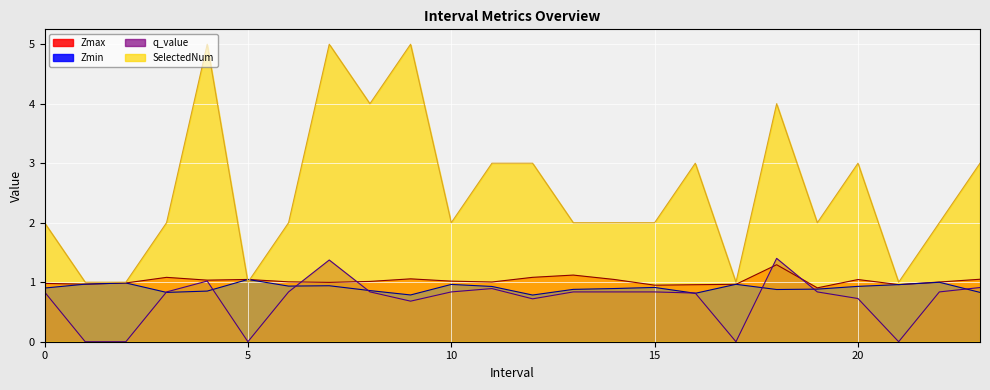

Reading right to left, what are all the values shown in this chart?

Zmax: 1.0	1.0	1.0	1.0	0.9	1.3	1.0	1.0	1.0	1.0	1.1	1.1	1.0	1.0	1.1	1.0	1.0	1.0	1.0	1.0	1.1	1.0	1.0	1.0
Zmin: 0.8	1.0	1.0	0.9	0.9	0.9	1.0	0.8	0.9	0.9	0.9	0.8	0.9	1.0	0.8	0.9	0.9	0.9	1.0	0.9	0.8	1.0	1.0	0.9
q_value: 0.9	0.8	0.0	0.7	0.8	1.4	0.0	0.8	0.8	0.8	0.8	0.7	0.9	0.8	0.7	0.8	1.4	0.8	0.0	1.0	0.8	0.0	0.0	0.8
SelectedNum: 3.0	2.0	1.0	3.0	2.0	4.0	1.0	3.0	2.0	2.0	2.0	3.0	3.0	2.0	5.0	4.0	5.0	2.0	1.0	5.0	2.0	1.0	1.0	2.0